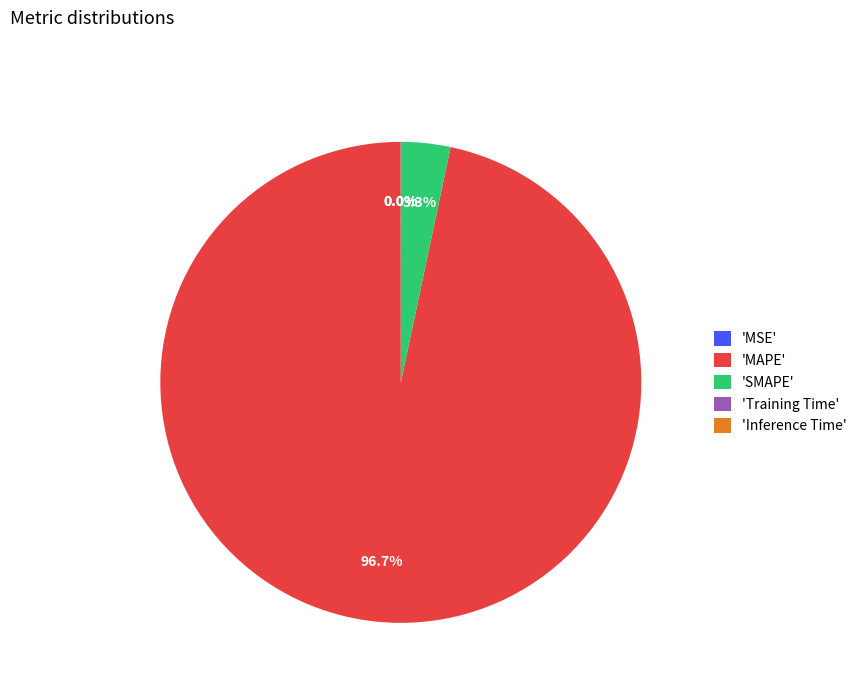

Does any single category account for the majority?

Yes